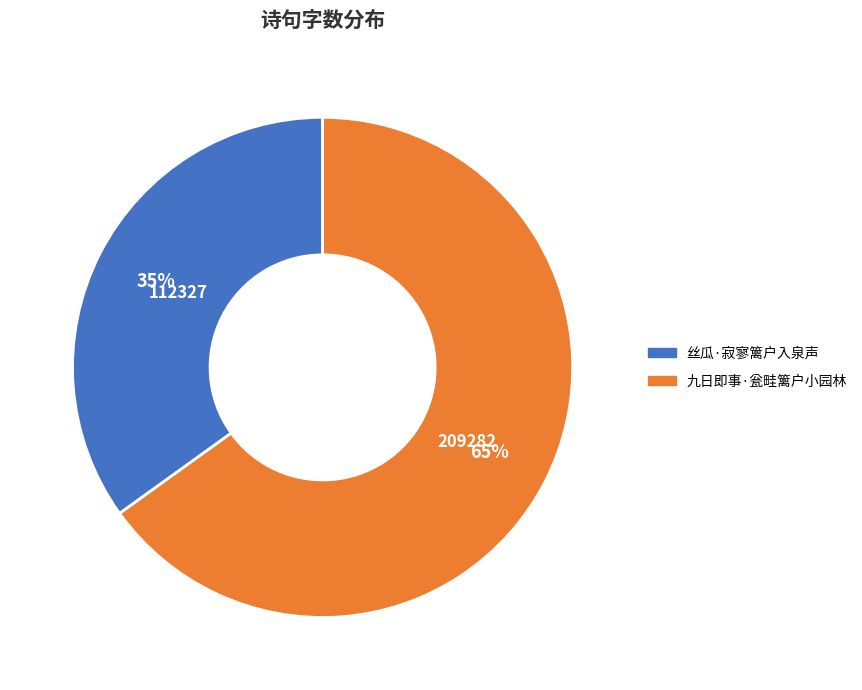

The 丝瓜·寂寥篱户入泉声 slice represents 35% of the pie. True or false?

True